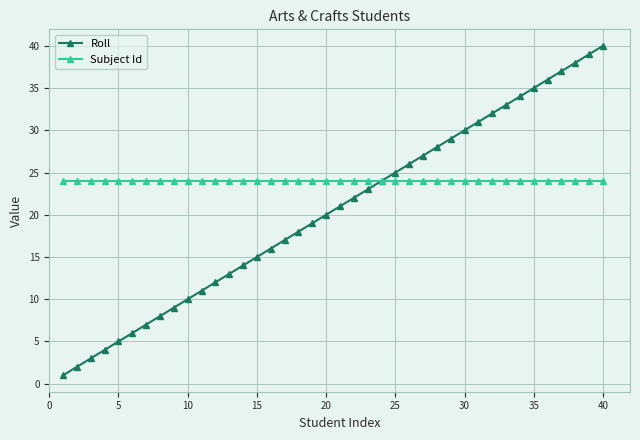

Which series has the widest spread of values?

Roll